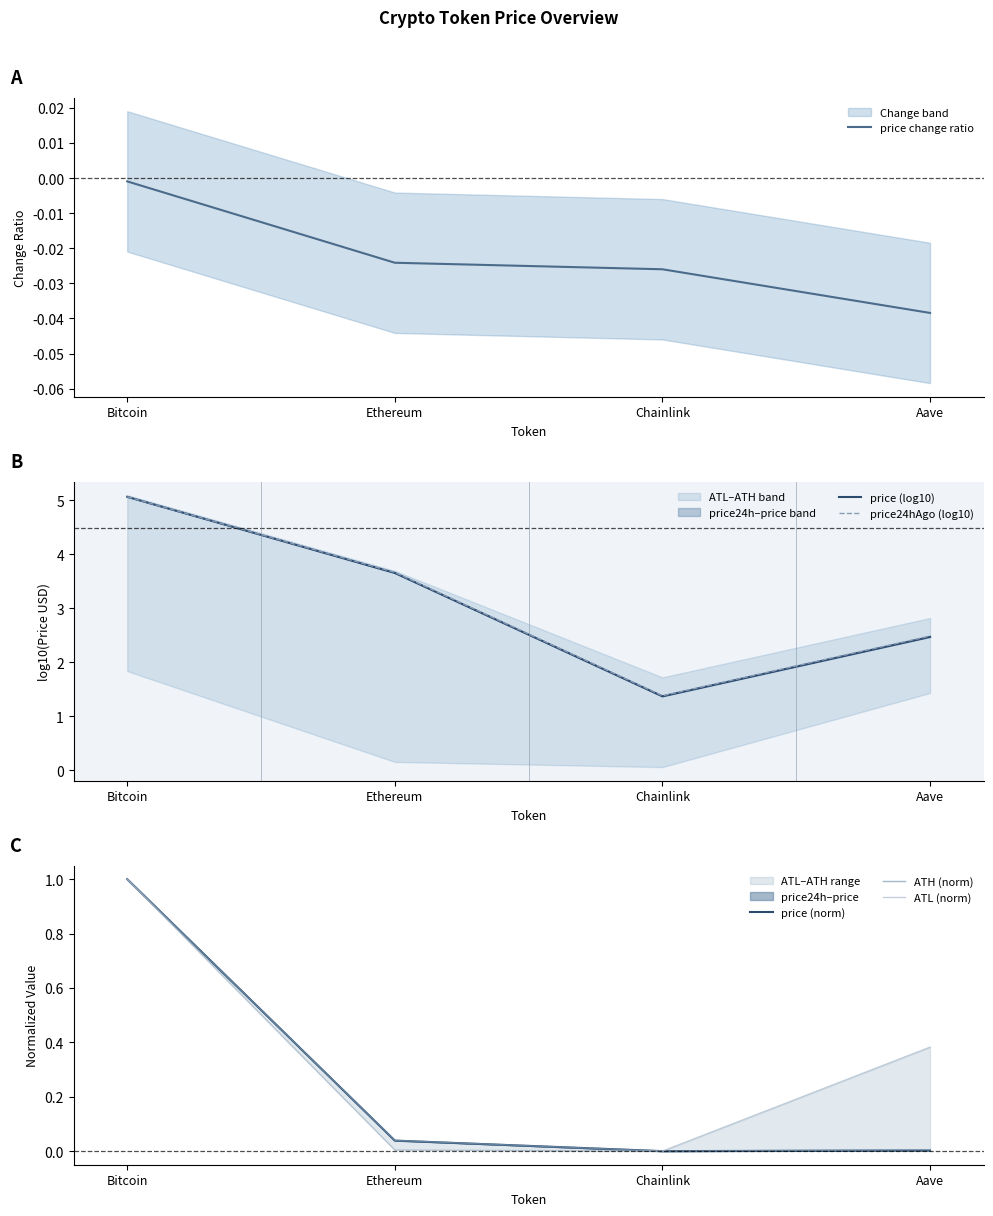

List the series in order of their peak value, highest first.

price24hAgo (log10), price (log10), price (norm), ATH (norm), ATL (norm), price change ratio